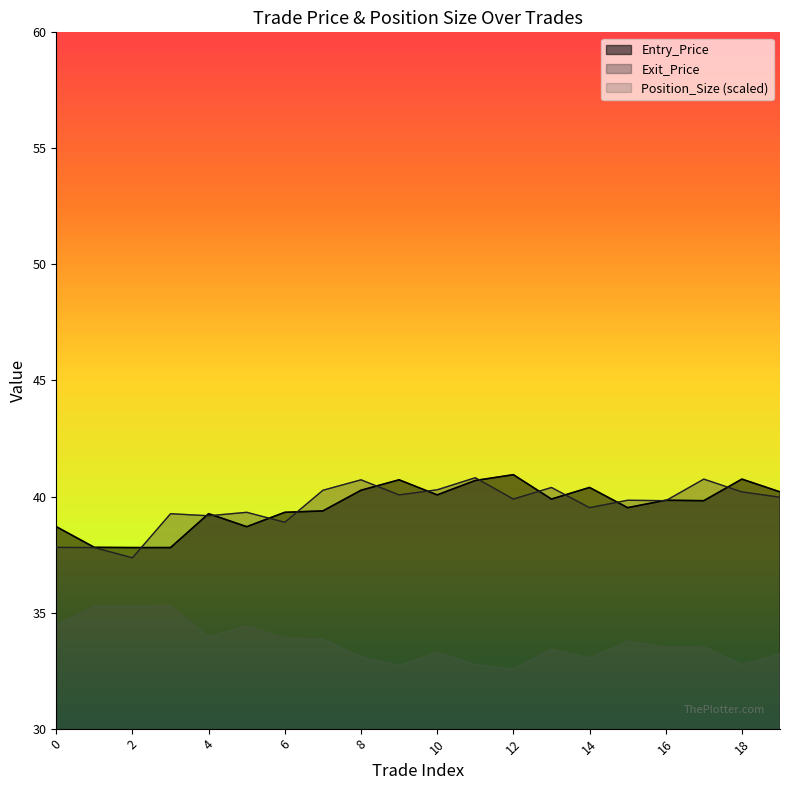

How many lines are shown in the chart?

3